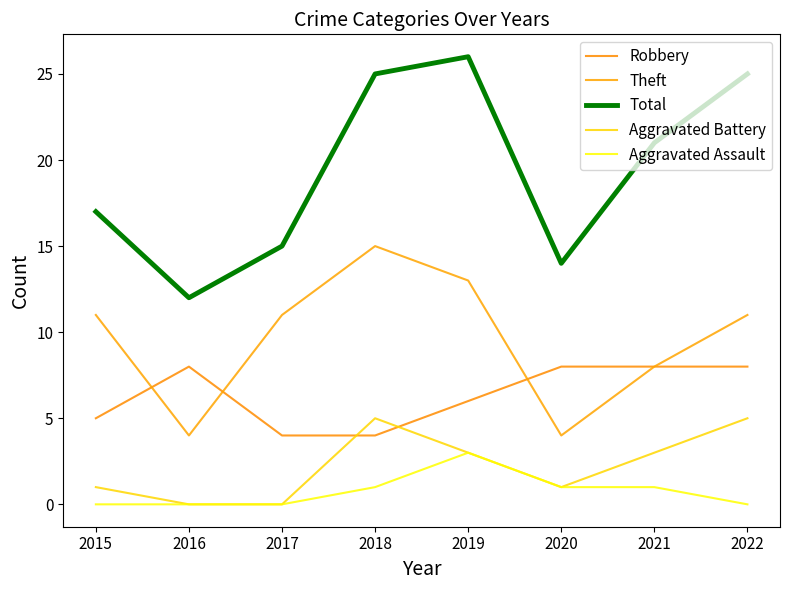

What is the spread (max minus min) of values at 2020?

13